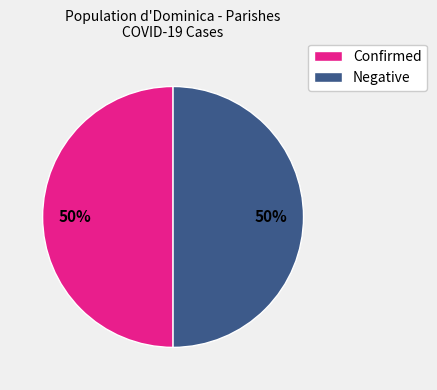

The Confirmed slice represents 50% of the pie. True or false?

True